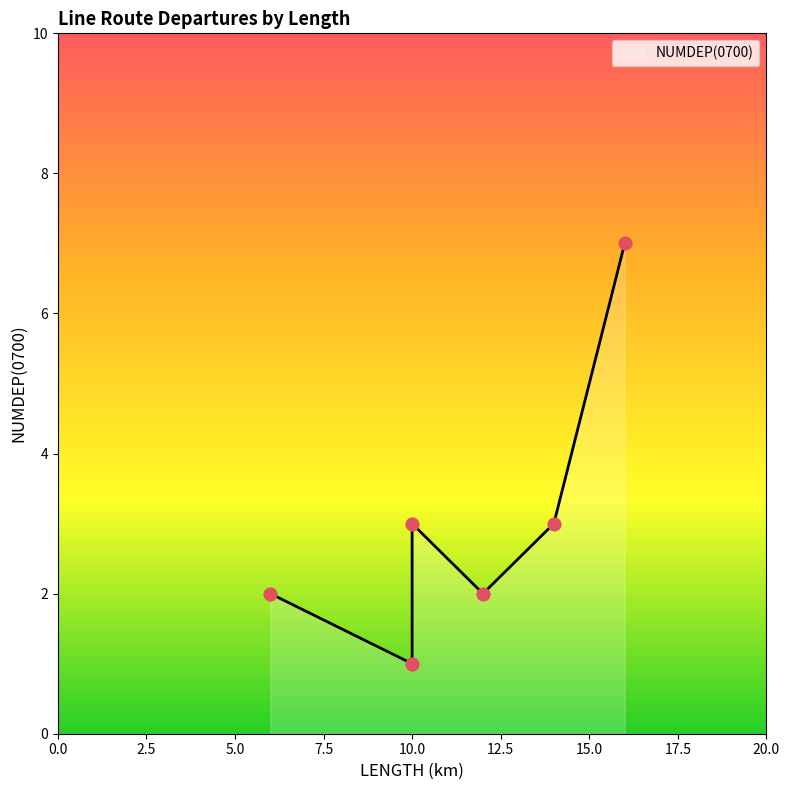

What is the ratio of the value at 6R to the value at 1R?

3.5